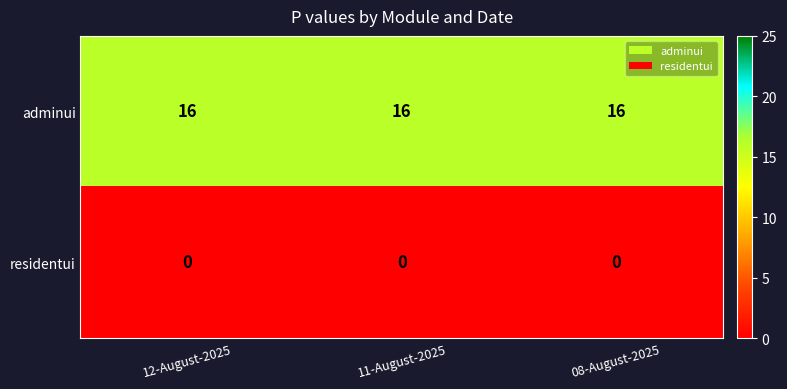

Rank the series at 08-August-2025 from lowest to highest value.

residentui, adminui